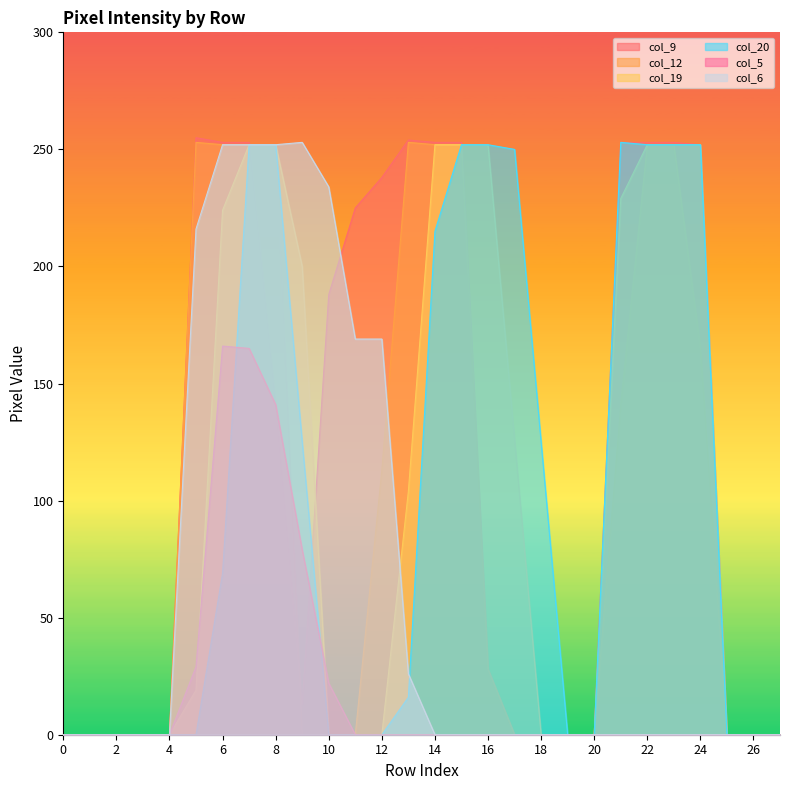

Which series has the widest spread of values?

col_9